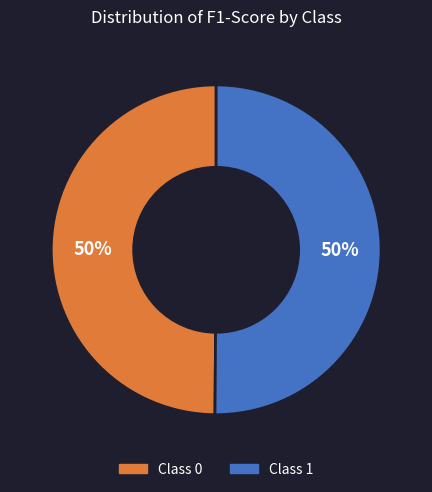

To the nearest percent, what is the average slice percentage?

50%